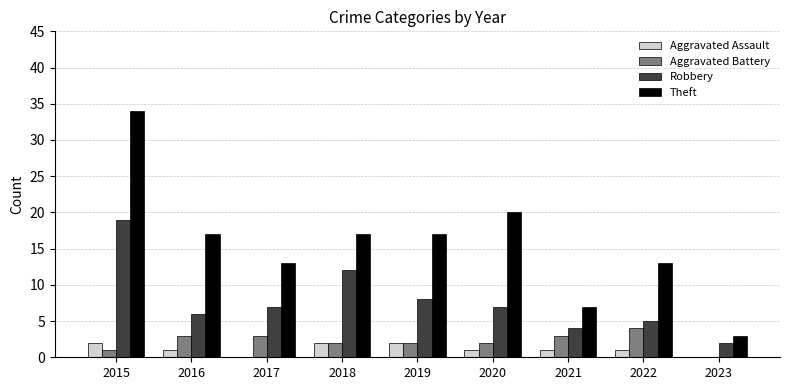

What is the sum of the Aggravated Battery values at 2019 and 2022?

6